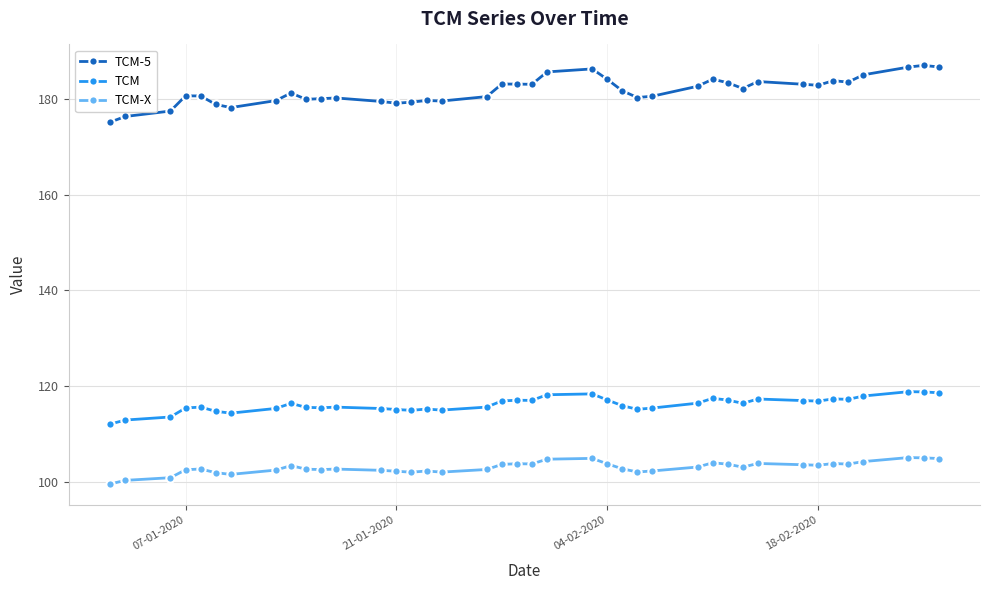

Which series has the largest range (max minus min)?

TCM-5